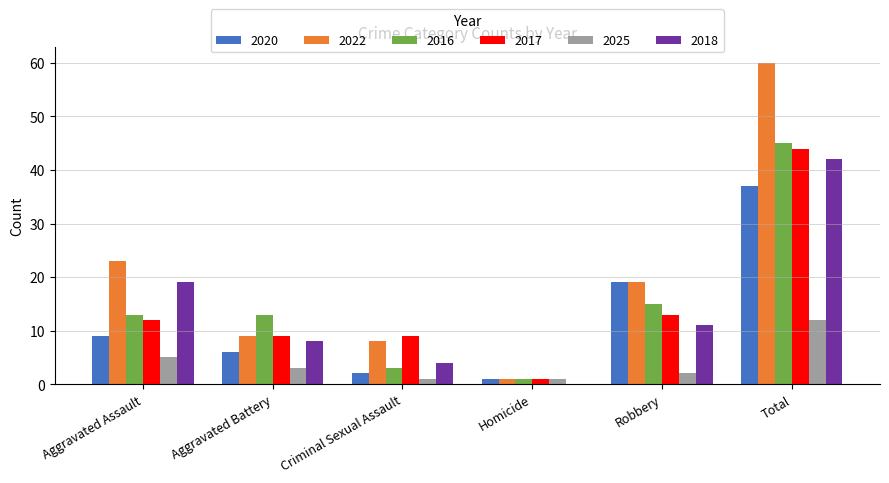

What is the sum of the 2025 values at Robbery and Total?

14